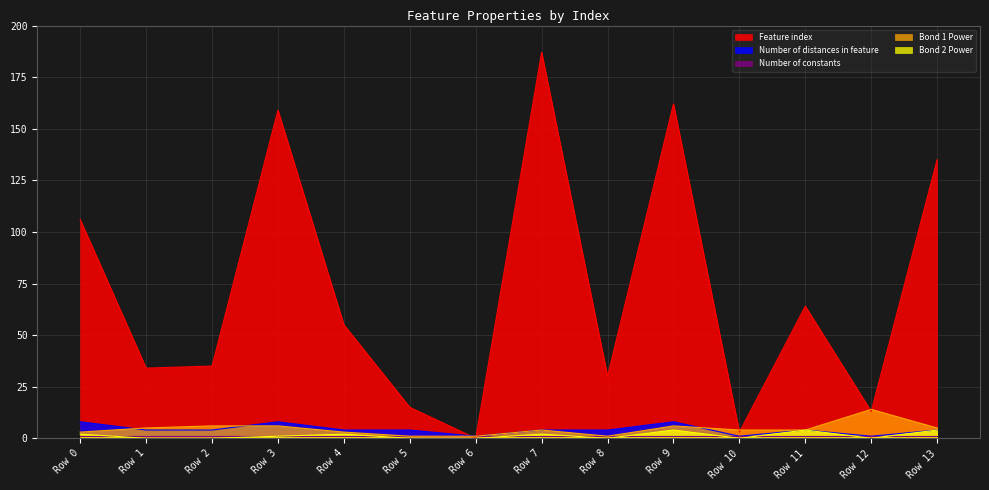

What is the greatest value displayed?

187